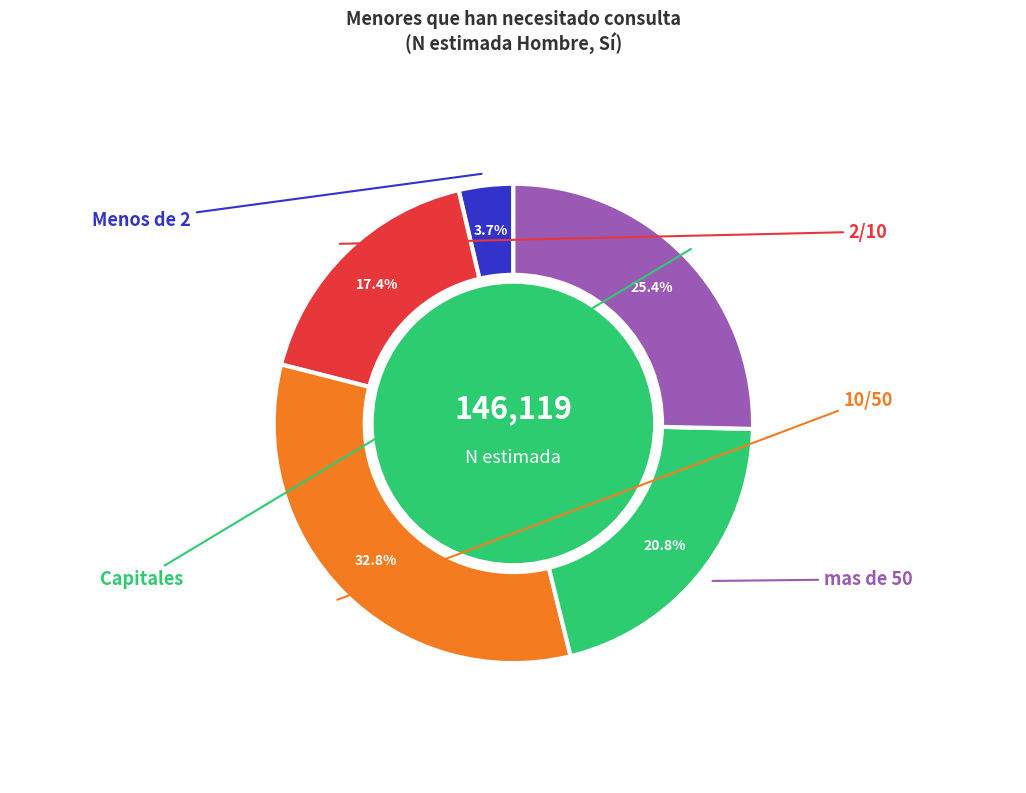

Is there a majority slice in this chart?

No